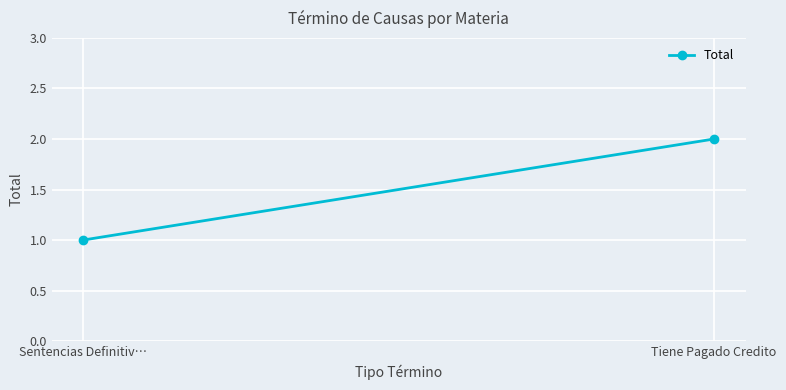

How many values are between 1 and 2?

2